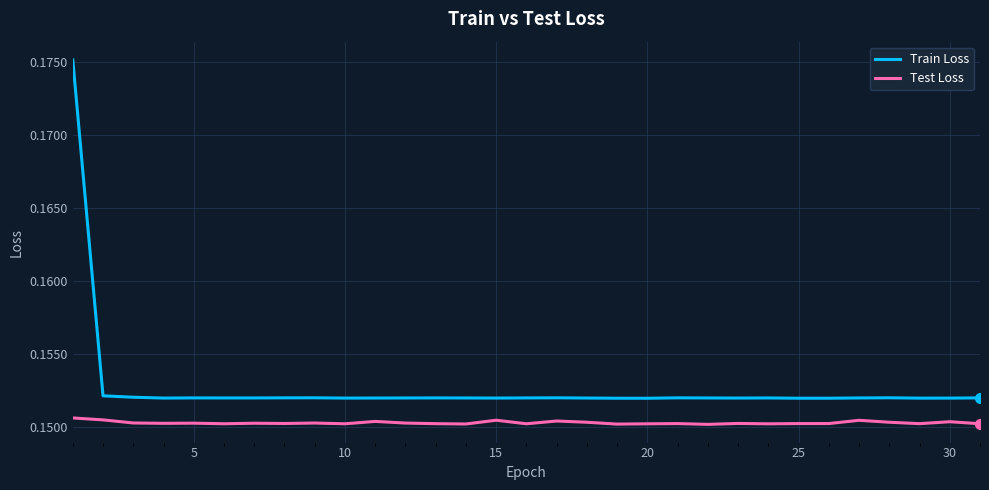

List the series in order of their peak value, highest first.

Train Loss, Test Loss